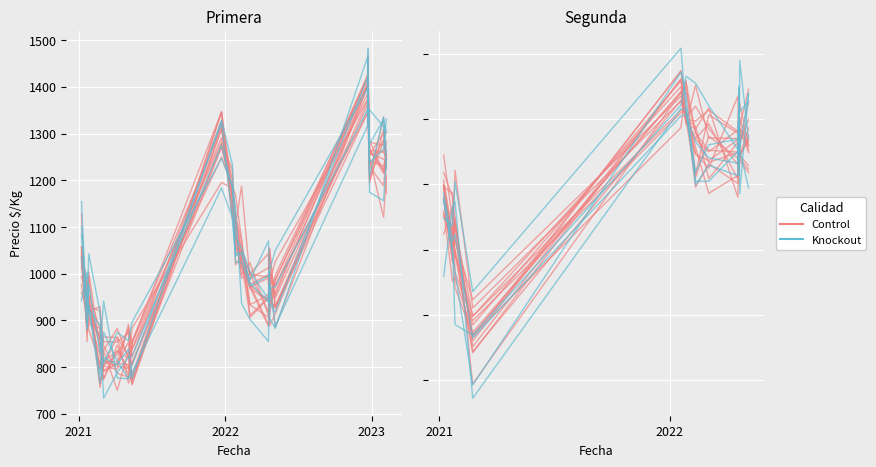

How many categories are shown in the chart?

12